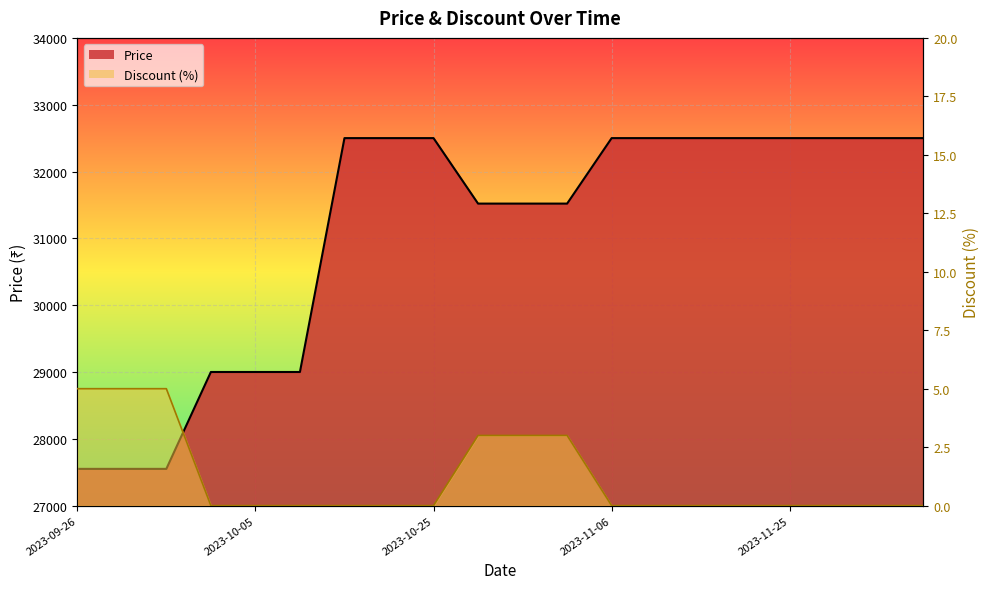

Is it true that Discount equals 3 at 2023-12-05?

False